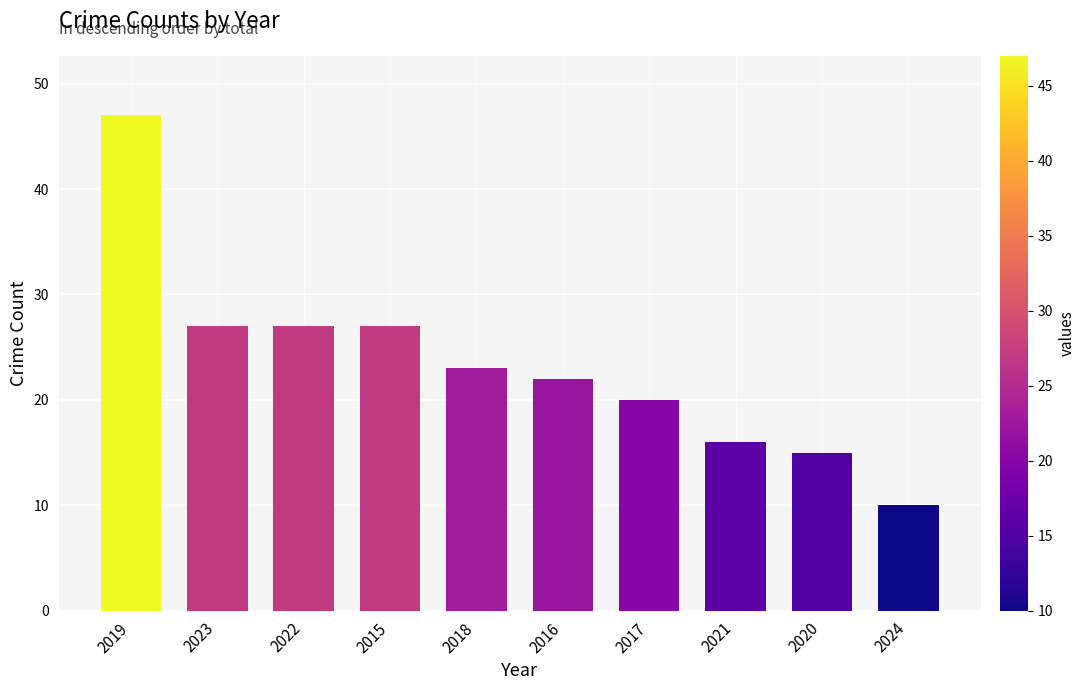

What is the difference between the maximum and minimum values?

37